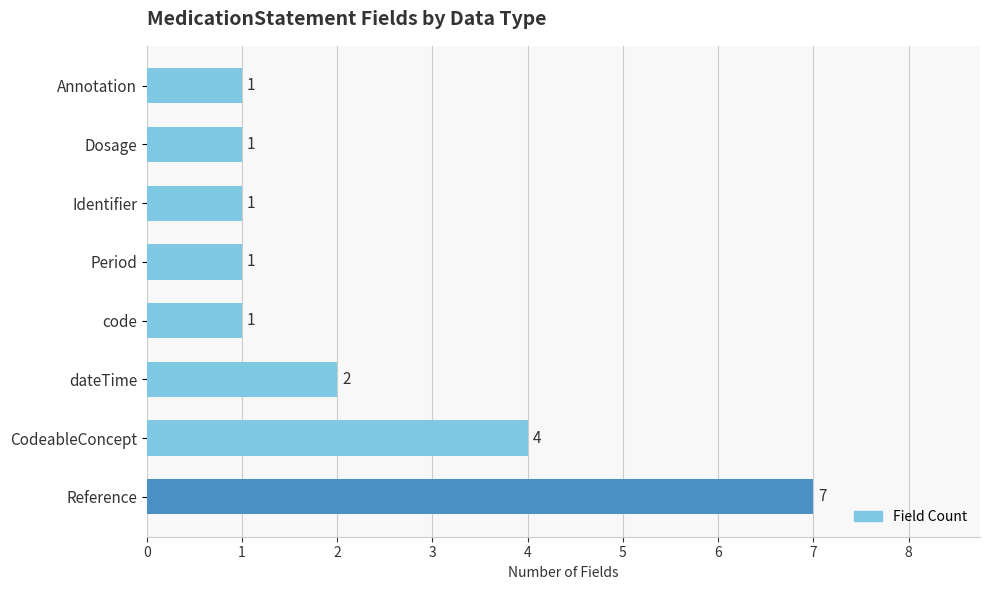

The value at Annotation is 1. True or false?

True